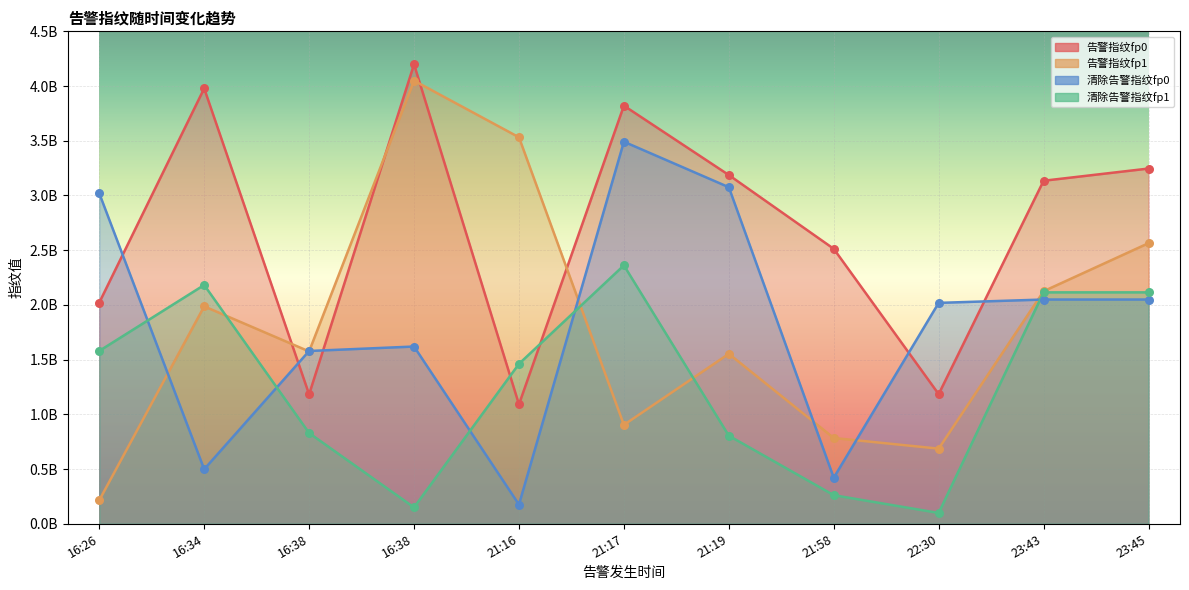

Which series has the largest Y range (max minus min)?

告警指纹fp1